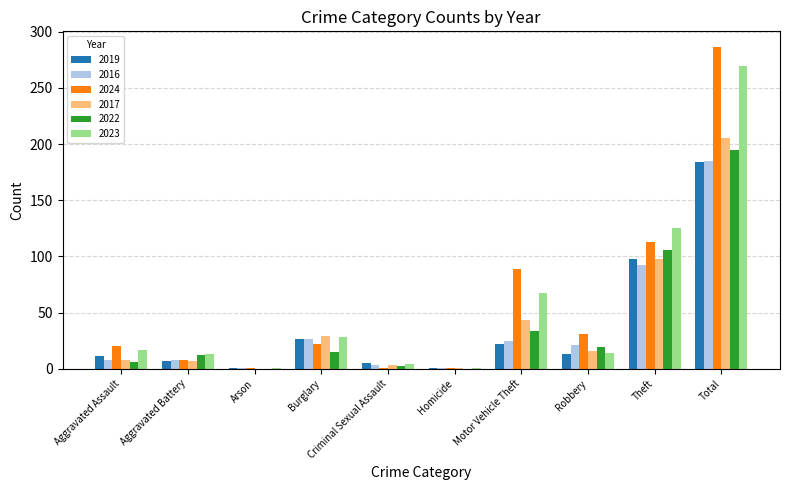

Which series has the largest range (max minus min)?

2024